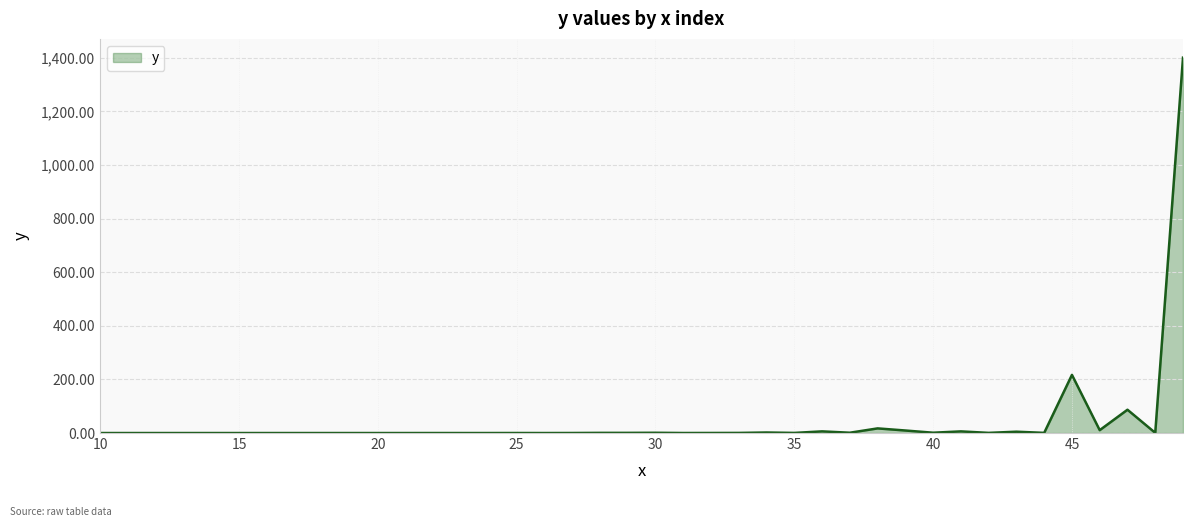

What is the greatest value displayed?

1400.9